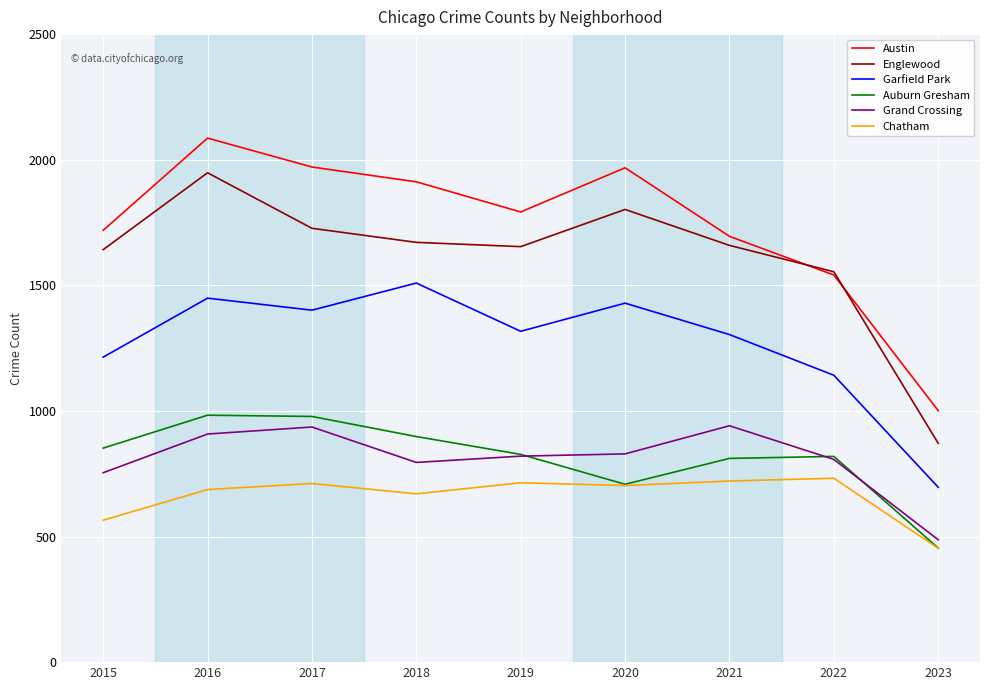

Which series ends up on top after the final intersection of Grand Crossing and Auburn Gresham?

Grand Crossing